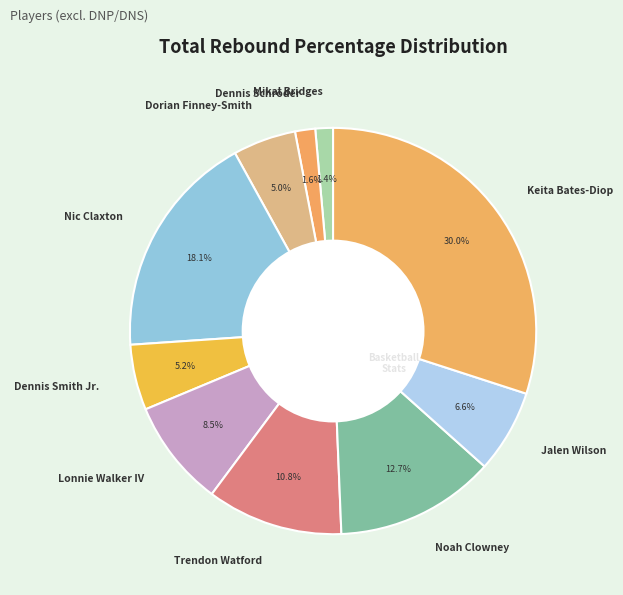

To the nearest percent, what is the average slice percentage?

10%